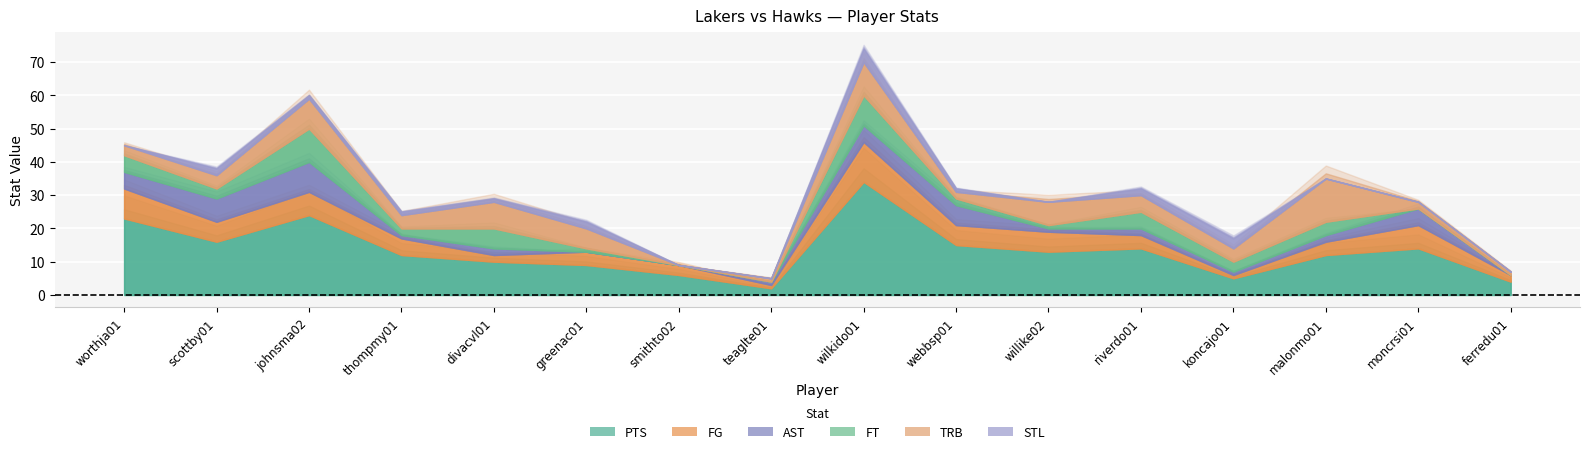

Reading right to left, transcribe all the data shown in this chart.

PTS: ferredu01=4	moncrsi01=14	malonmo01=12	koncajo01=5	riverdo01=14	willike02=13	webbsp01=15	wilkido01=34	teaglte01=2	smithto02=6	greenac01=9	divacvl01=10	thompmy01=12	johnsma02=24	scottby01=16	worthja01=23
FG: ferredu01=2	moncrsi01=7	malonmo01=4	koncajo01=1	riverdo01=4	willike02=6	webbsp01=6	wilkido01=12	teaglte01=1	smithto02=3	greenac01=4	divacvl01=2	thompmy01=5	johnsma02=7	scottby01=6	worthja01=9
AST: ferredu01=0	moncrsi01=5	malonmo01=2	koncajo01=1	riverdo01=2	willike02=1	webbsp01=6	wilkido01=5	teaglte01=1	smithto02=0	greenac01=0	divacvl01=2	thompmy01=1	johnsma02=9	scottby01=7	worthja01=5
FT: ferredu01=0	moncrsi01=0	malonmo01=4	koncajo01=3	riverdo01=5	willike02=1	webbsp01=2	wilkido01=9	teaglte01=0	smithto02=0	greenac01=1	divacvl01=6	thompmy01=2	johnsma02=10	scottby01=3	worthja01=5
TRB: ferredu01=1	moncrsi01=2	malonmo01=13	koncajo01=4	riverdo01=5	willike02=7	webbsp01=2	wilkido01=10	teaglte01=1	smithto02=0	greenac01=6	divacvl01=8	thompmy01=4	johnsma02=9	scottby01=4	worthja01=3
STL: ferredu01=0	moncrsi01=0	malonmo01=0	koncajo01=3	riverdo01=2	willike02=0	webbsp01=1	wilkido01=4	teaglte01=0	smithto02=0	greenac01=2	divacvl01=1	thompmy01=1	johnsma02=1	scottby01=2	worthja01=0